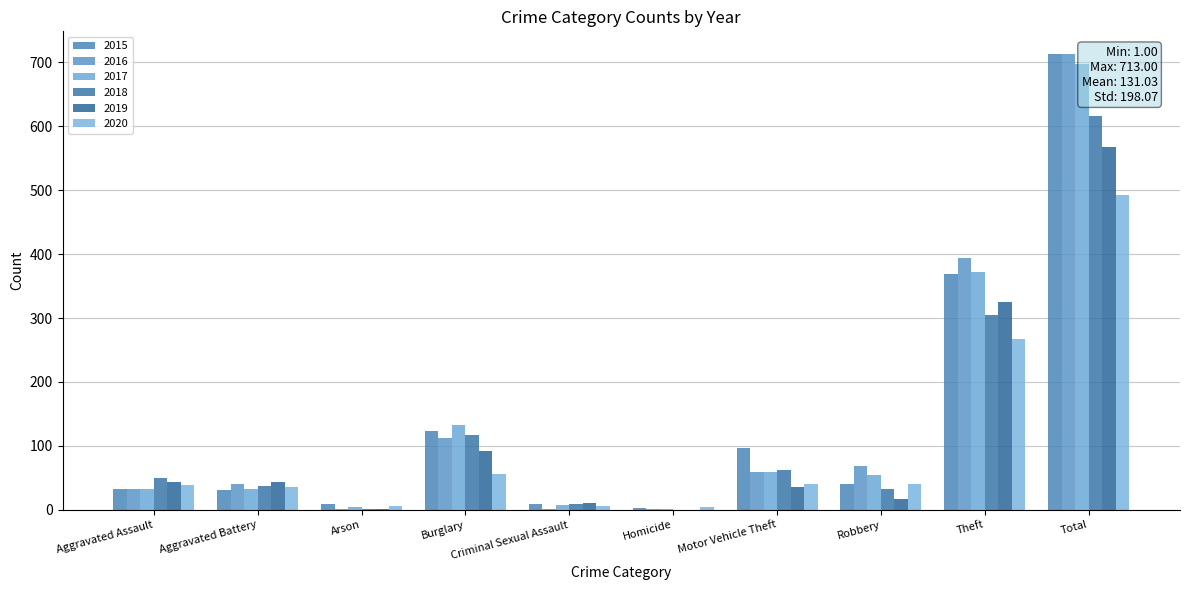

What position from the left is Total?

10